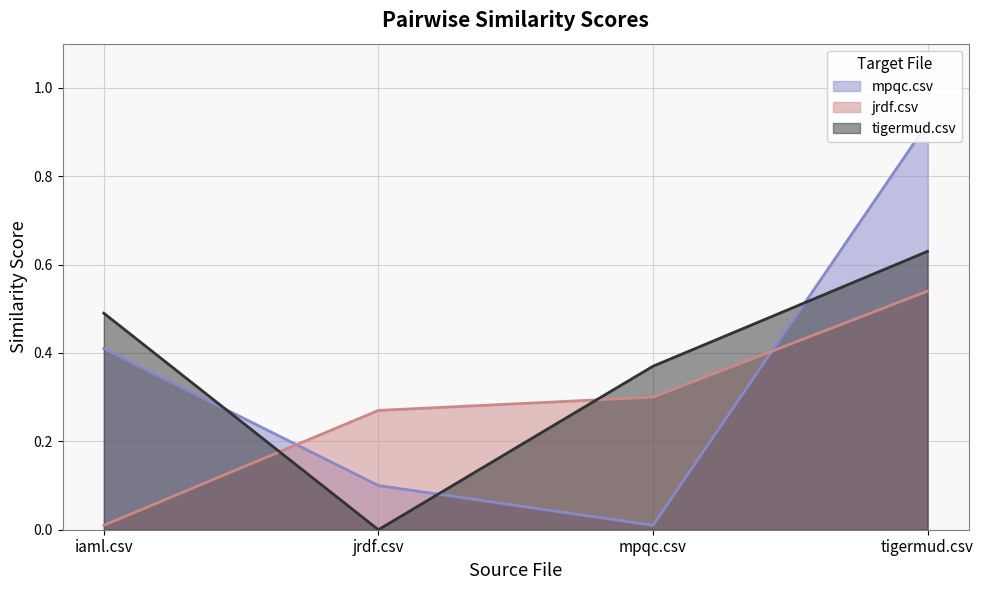

True or false: mpqc.csv and tigermud.csv intersect in this chart.

True